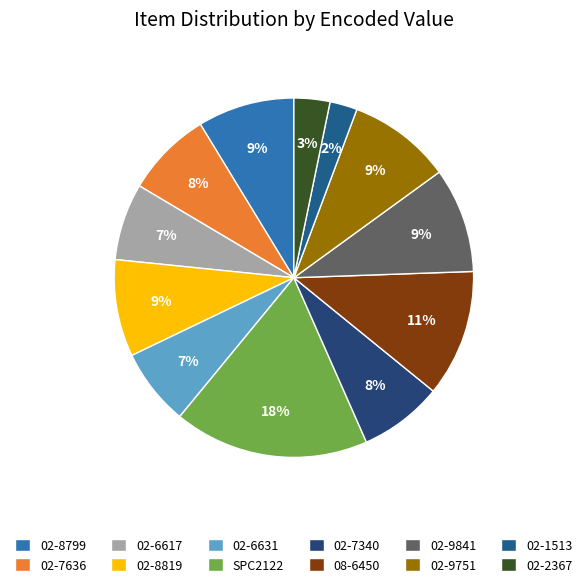

What is the change in value from 02-6631 to 02-2367?

-1256